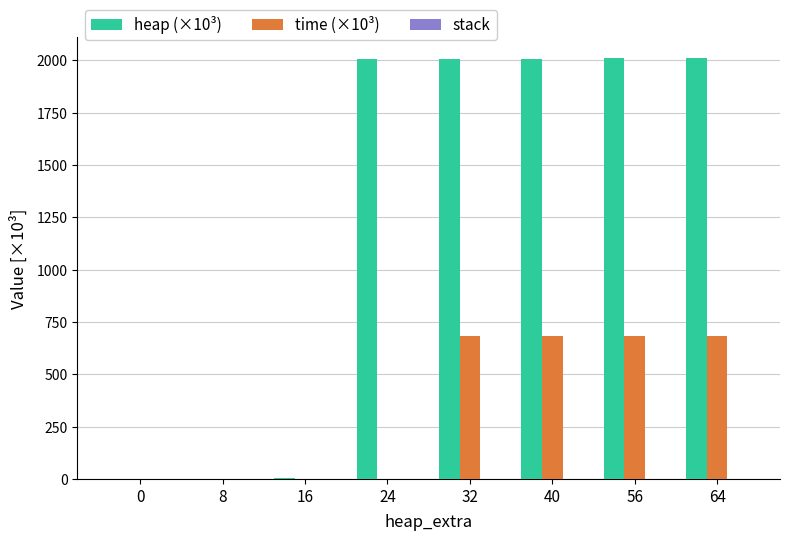

The value of heap (×10³) at 64 is 2009.2. True or false?

True